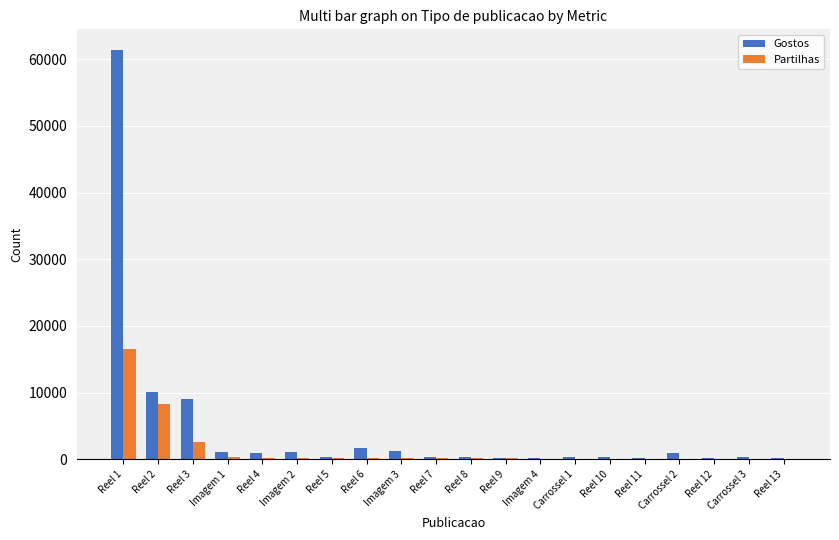

Count the number of data series in this chart.

2